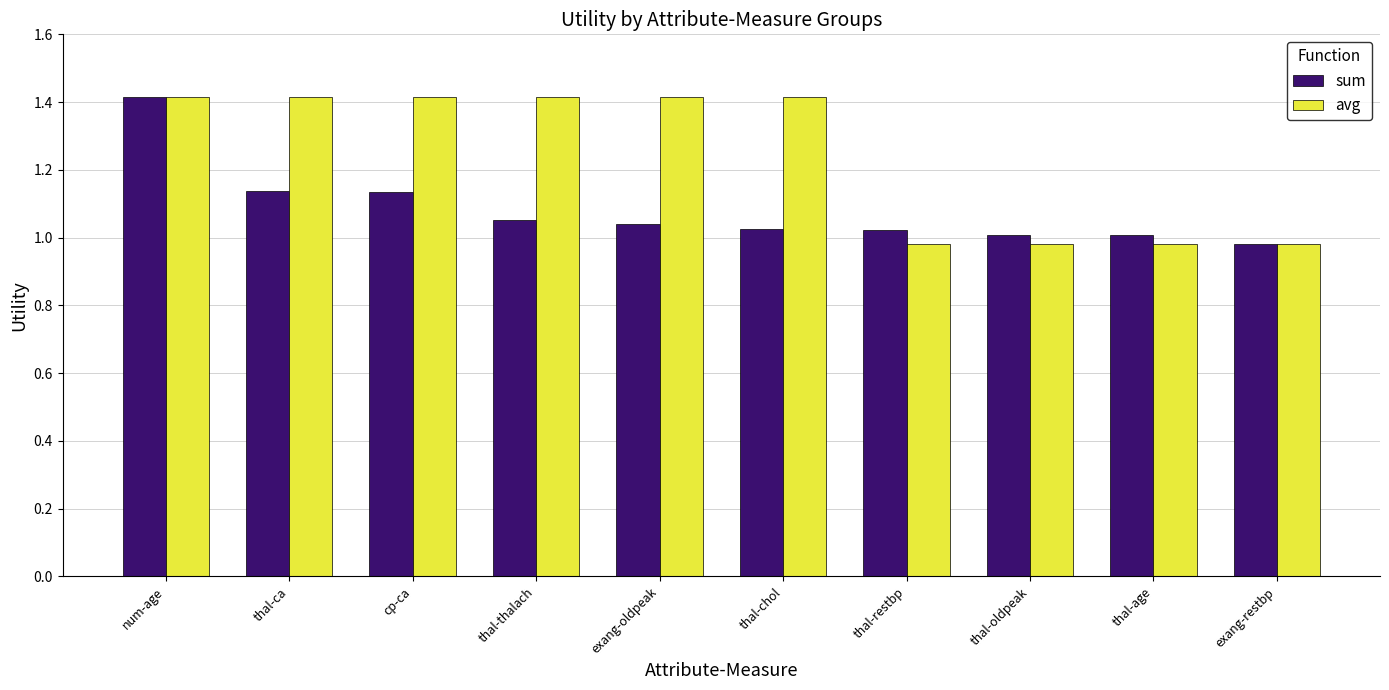

Read the avg value at thal-chol.

1.4